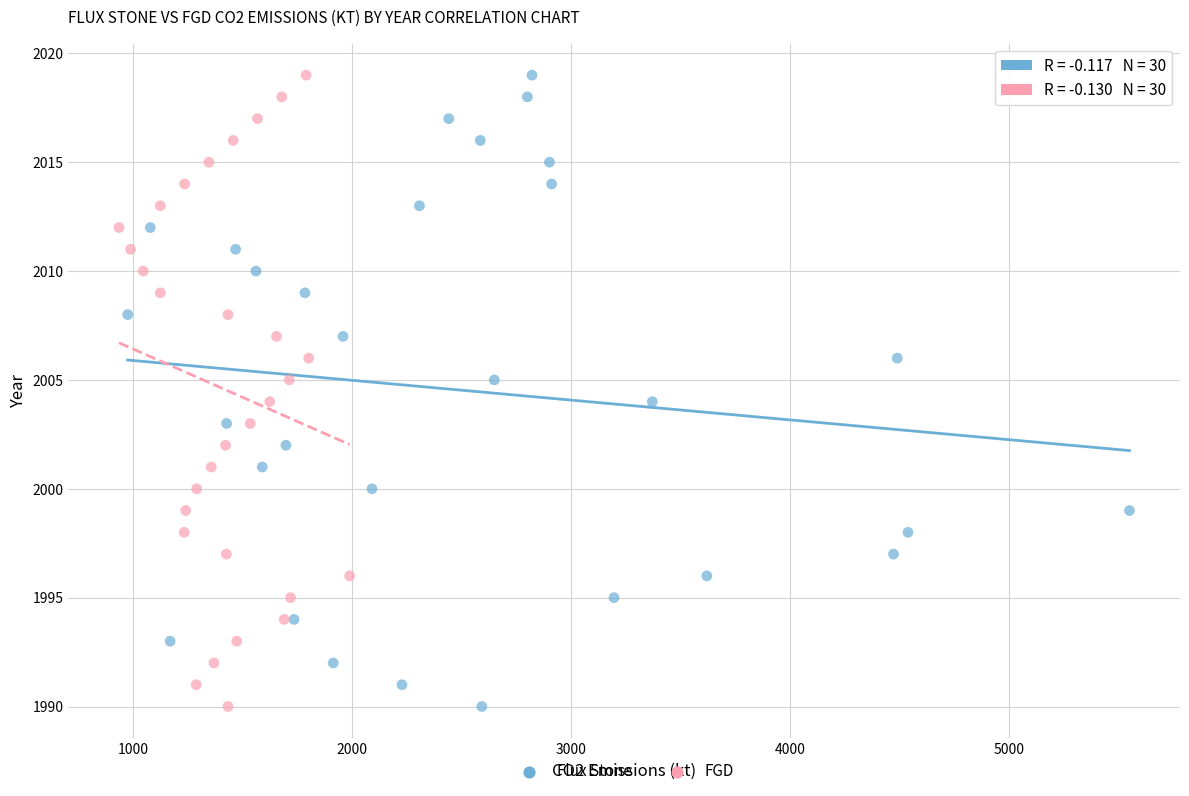

What are all the series names shown in the legend?

Flux Stone, FGD